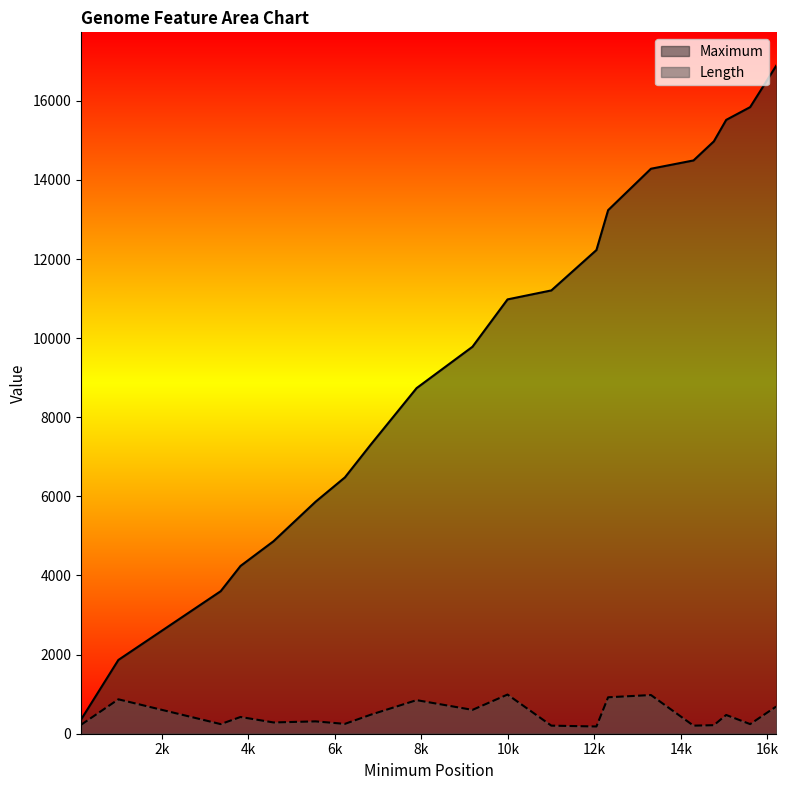

Rank the series by their maximum value, from highest to lowest.

Maximum, Length